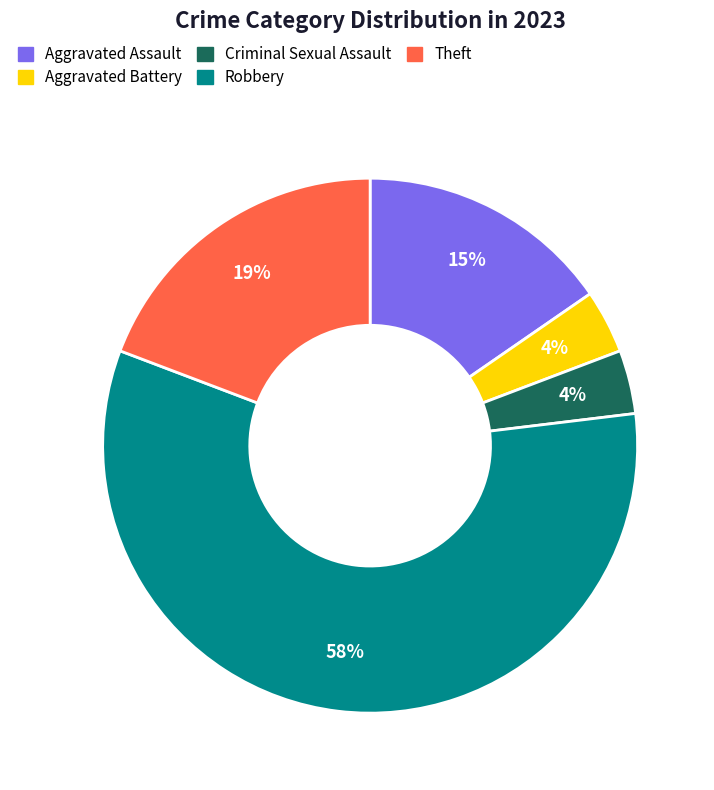

To the nearest percent, what percentage of the pie is Robbery?

58%